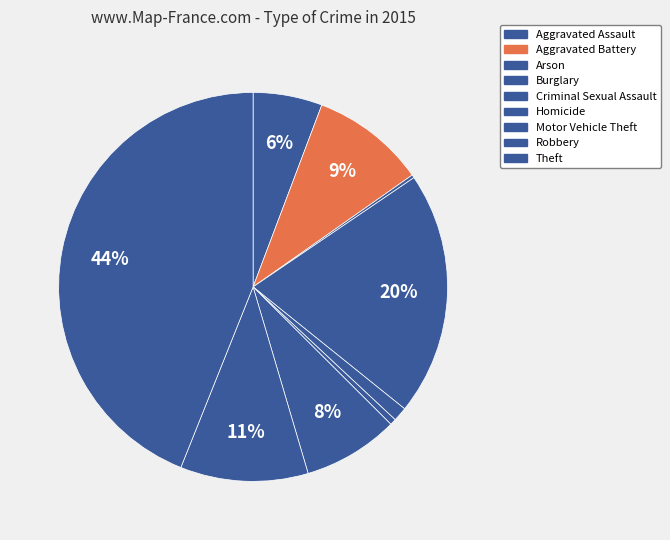

To the nearest percent, what is the average slice percentage?

11%